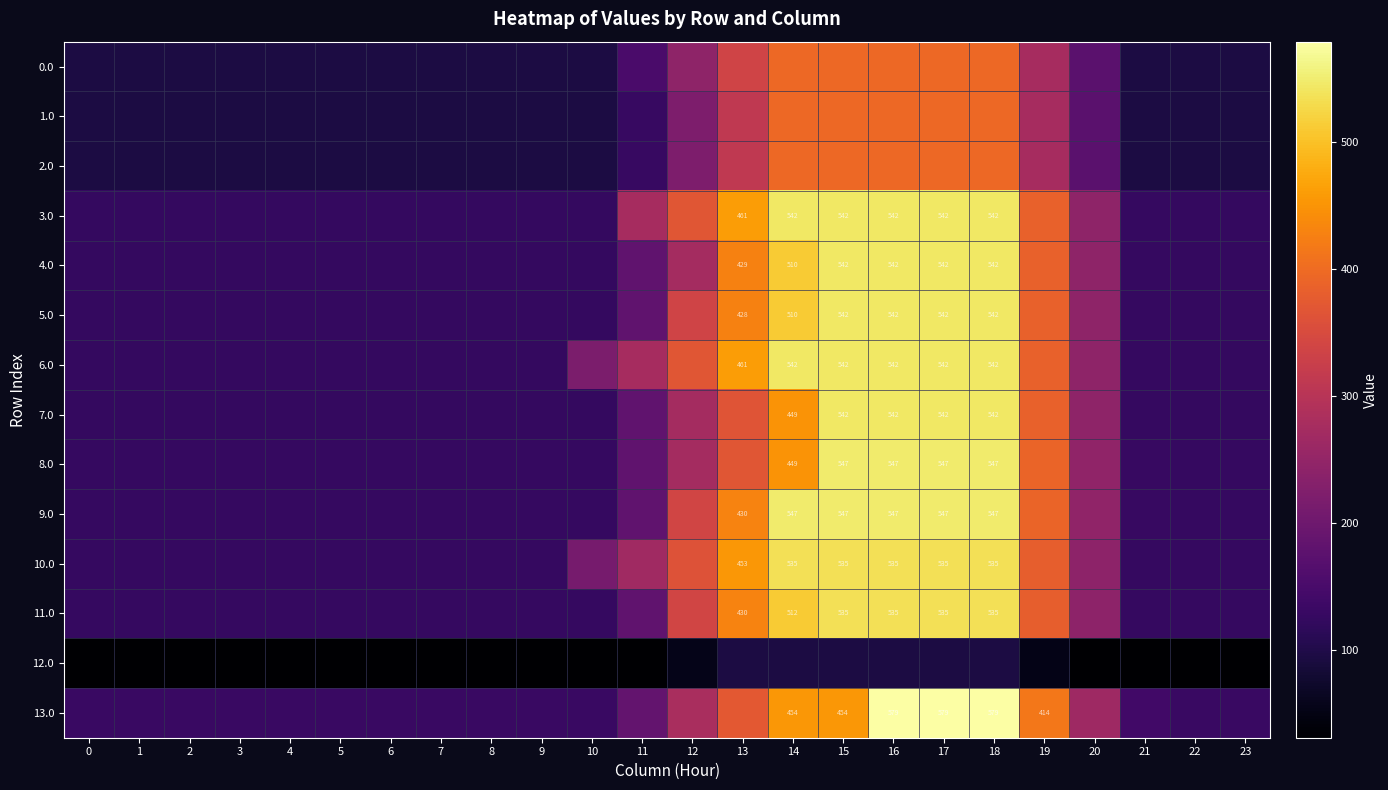

Which series has the largest total across all categories?

6.0